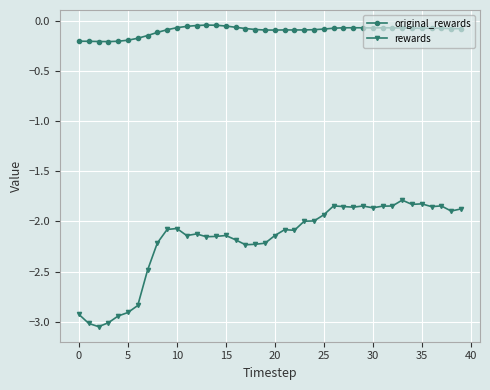

Which series has the largest total across all categories?

original_rewards